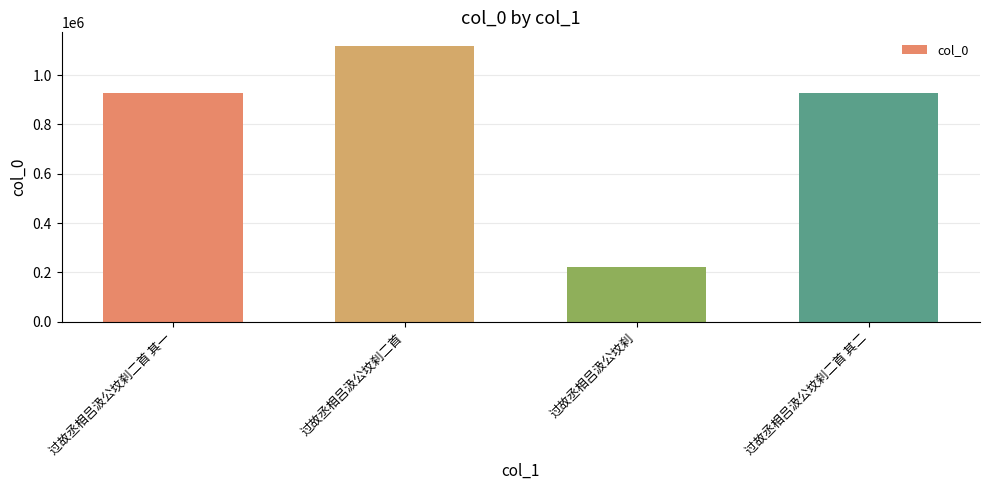

What is the label of the 4th bar from the left?

过故丞相吕汲公坟刹二首 其二